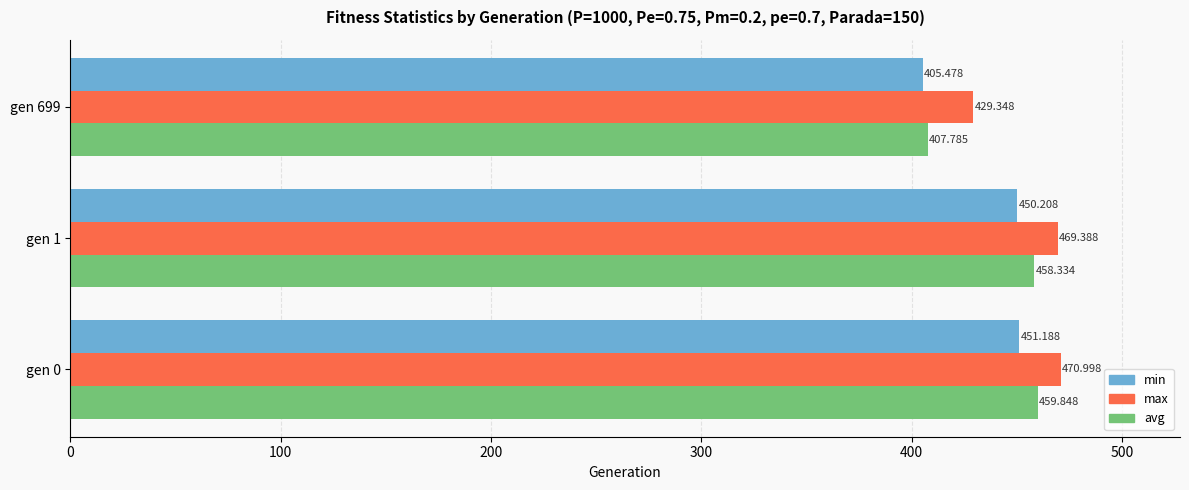

Between gen 0 and gen 699, which series saw the biggest shift?

avg